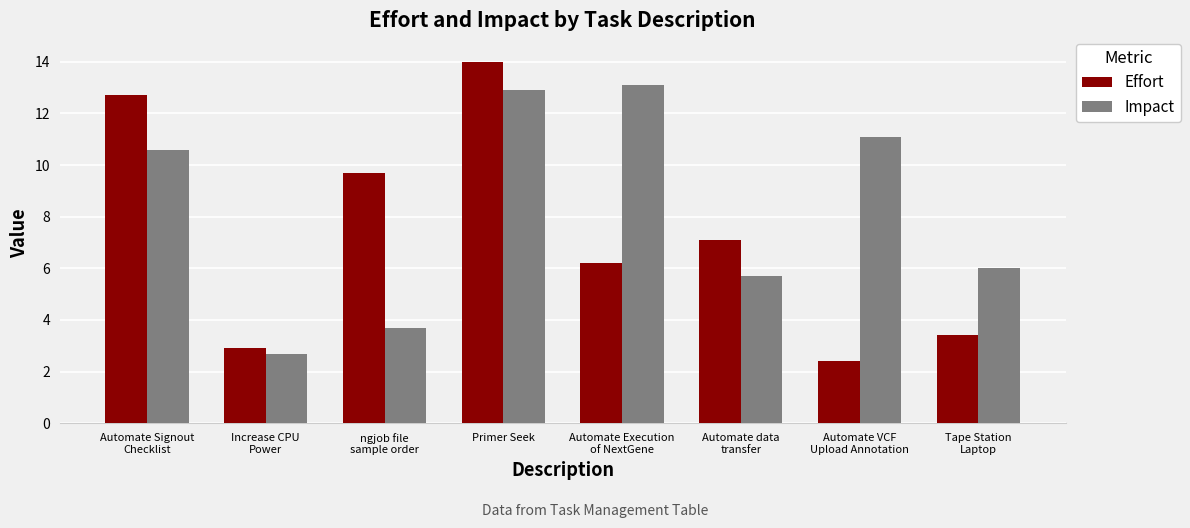

At which label does Effort reach its peak?

Primer Seek